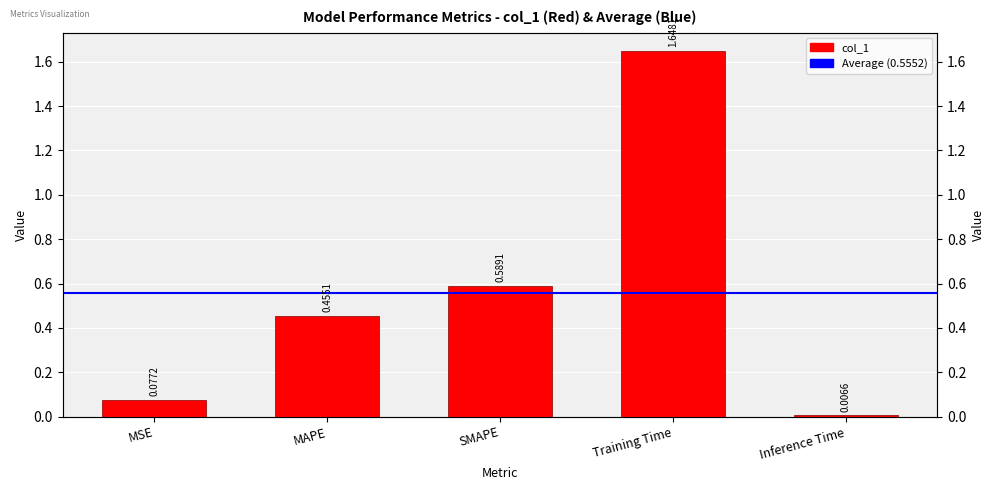

What is the value of the 4th bar from the left?

1.6